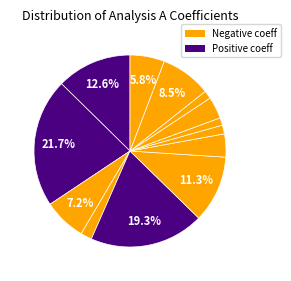

How many segments does this pie chart have?

13